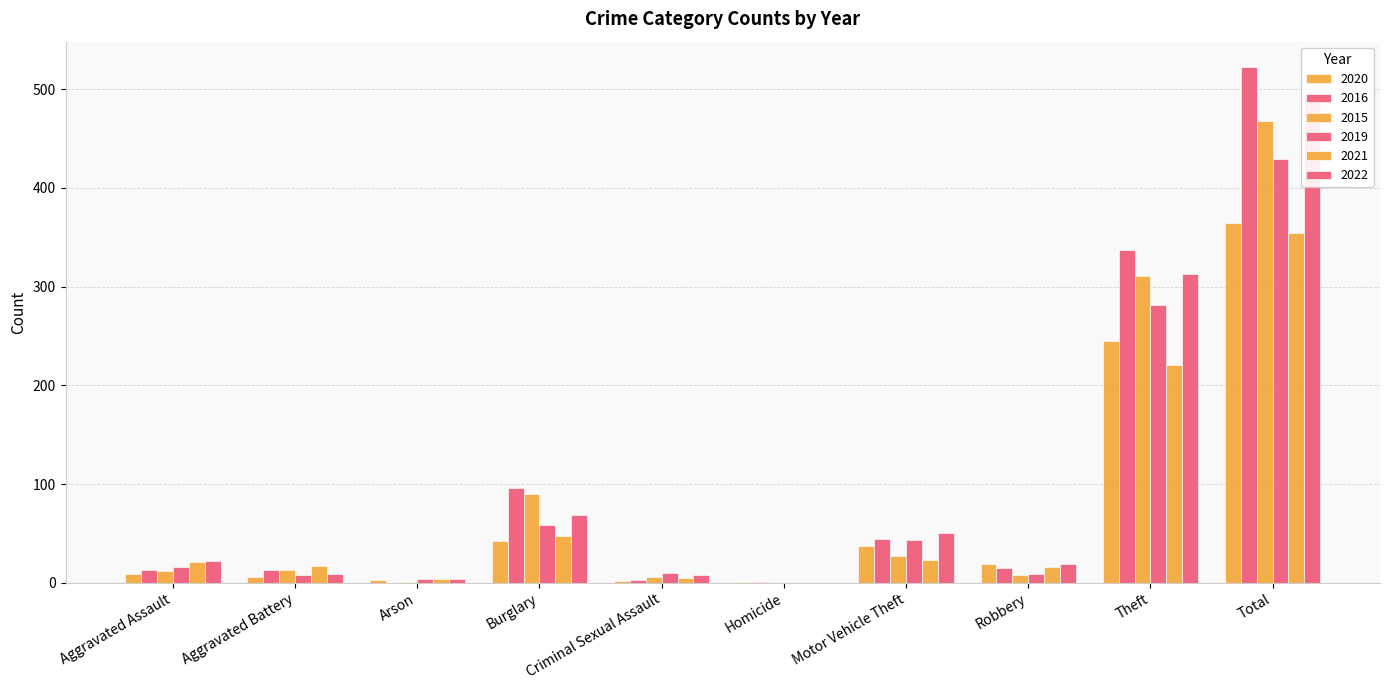

At how many categories does at least one series exceed 356?

1